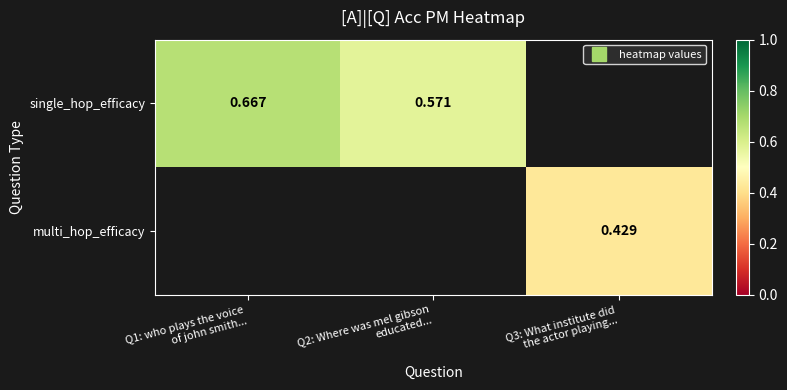

Which series has the largest range (max minus min)?

single_hop_efficacy